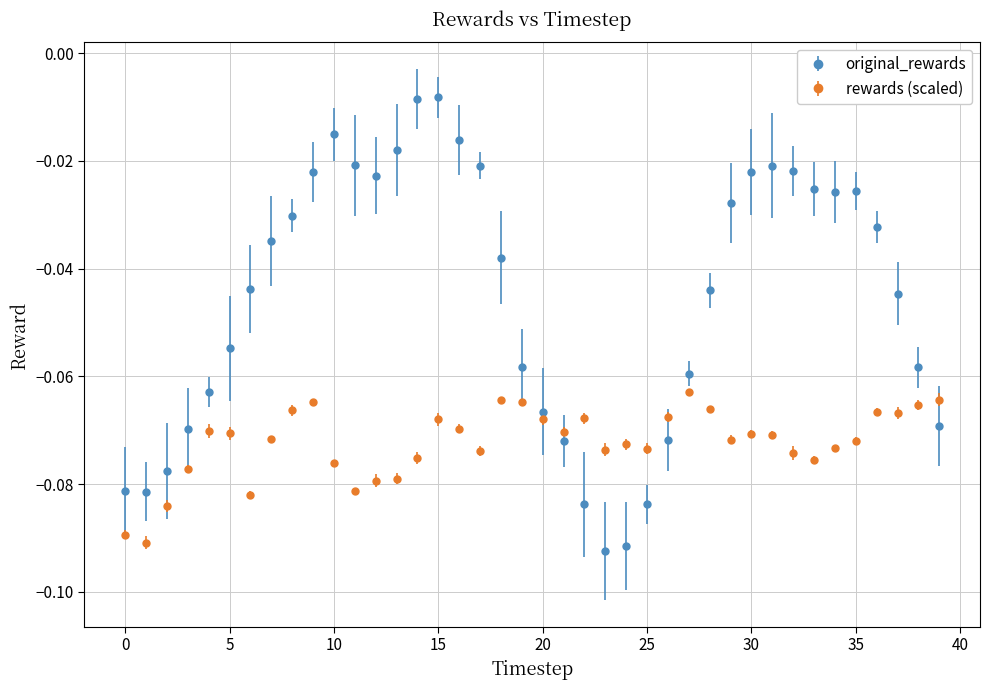

Which series has the largest total across all categories?

original_rewards